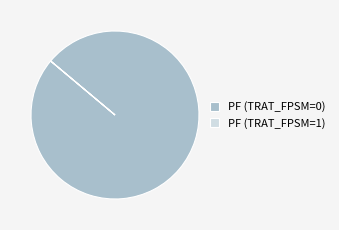

Is it true that PF (TRAT_FPSM=0) is 100% of the pie?

True